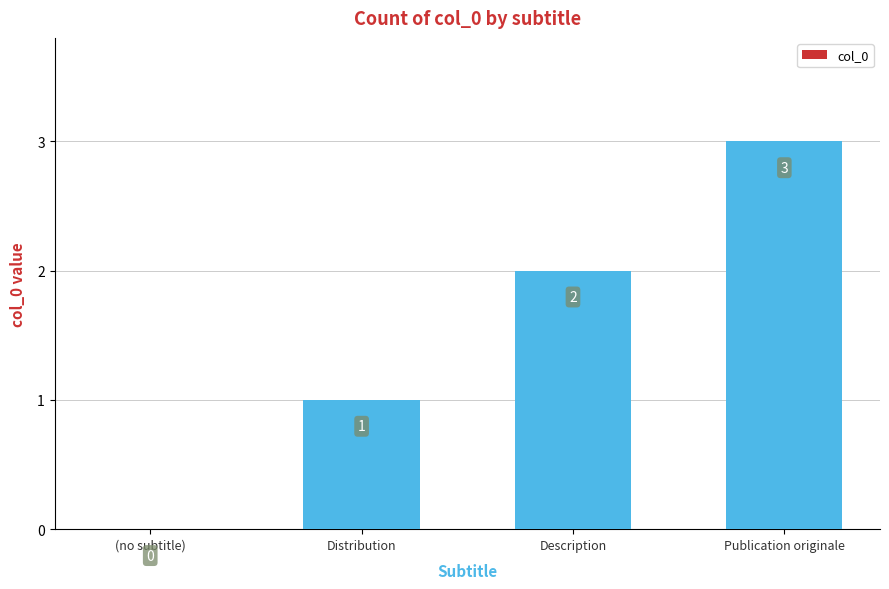

At which label is the value closest to 1?

Distribution